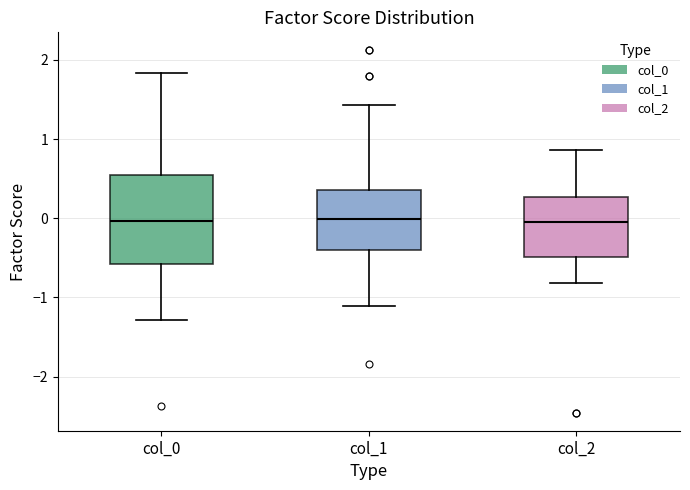

Where does the upper whisker of the box for col_2 end on the y-axis? The values are not printed on the chart, so give them approximately, as read against the axis.

0.9